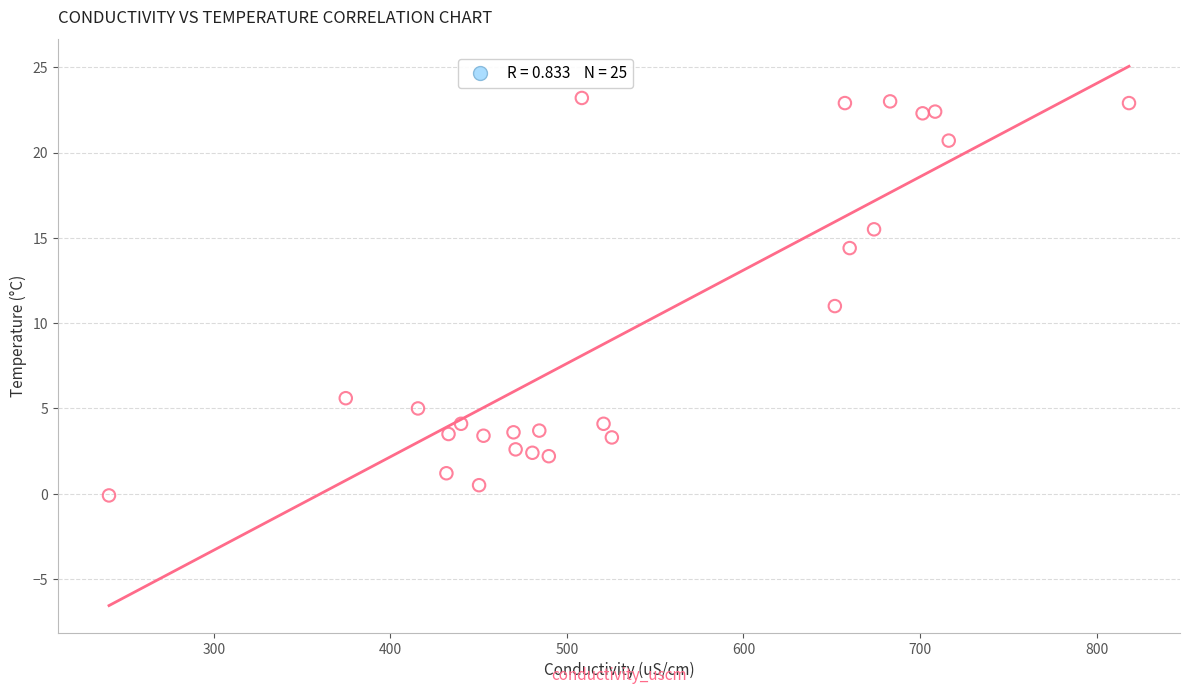

What is the range of X values (max minus min)?

577.7